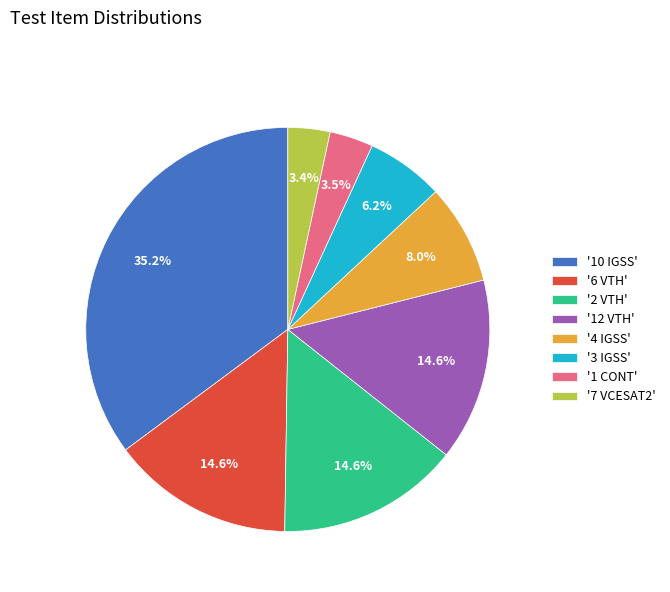

Which category has the biggest portion of the pie?

'10 IGSS'